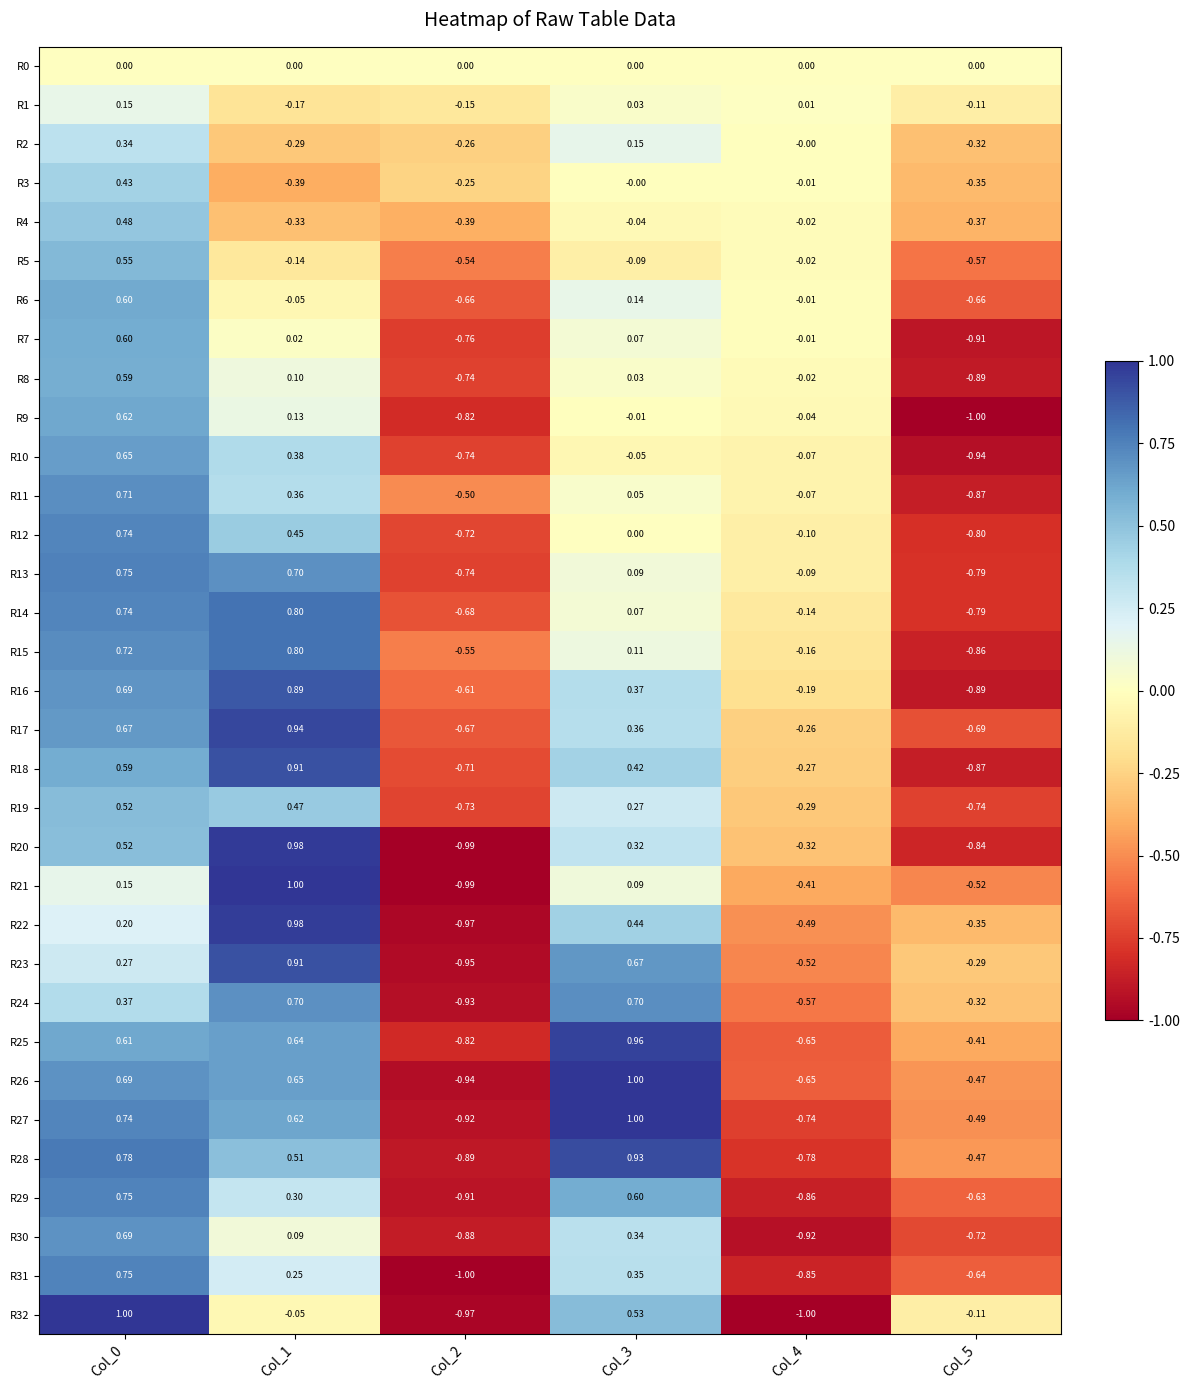

Is the value of R31 at Col_4 greater than the value of R22 at Col_4?

No